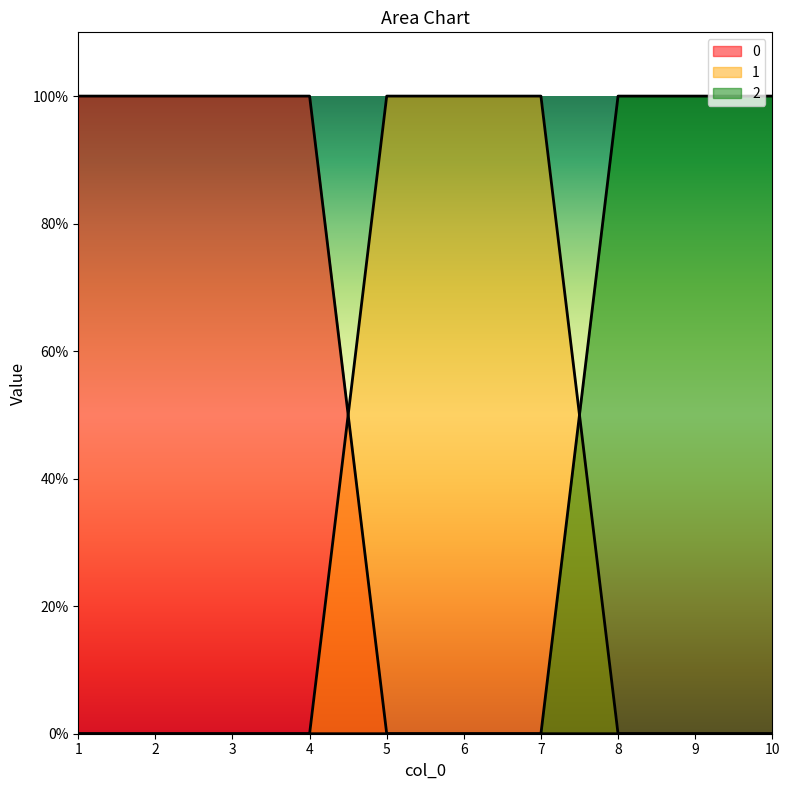

How many times do 2 and 1 cross each other?

1